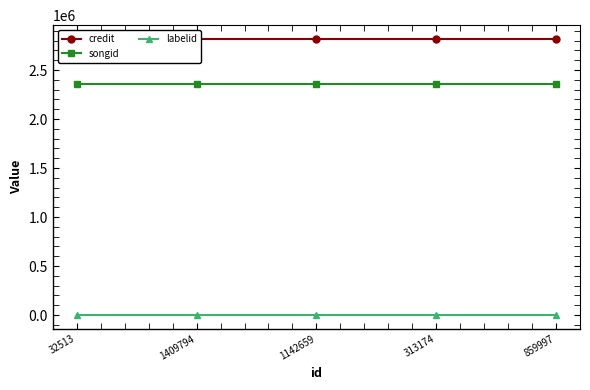

At 1142659, list the series in order from smallest to largest.

labelid, songid, credit